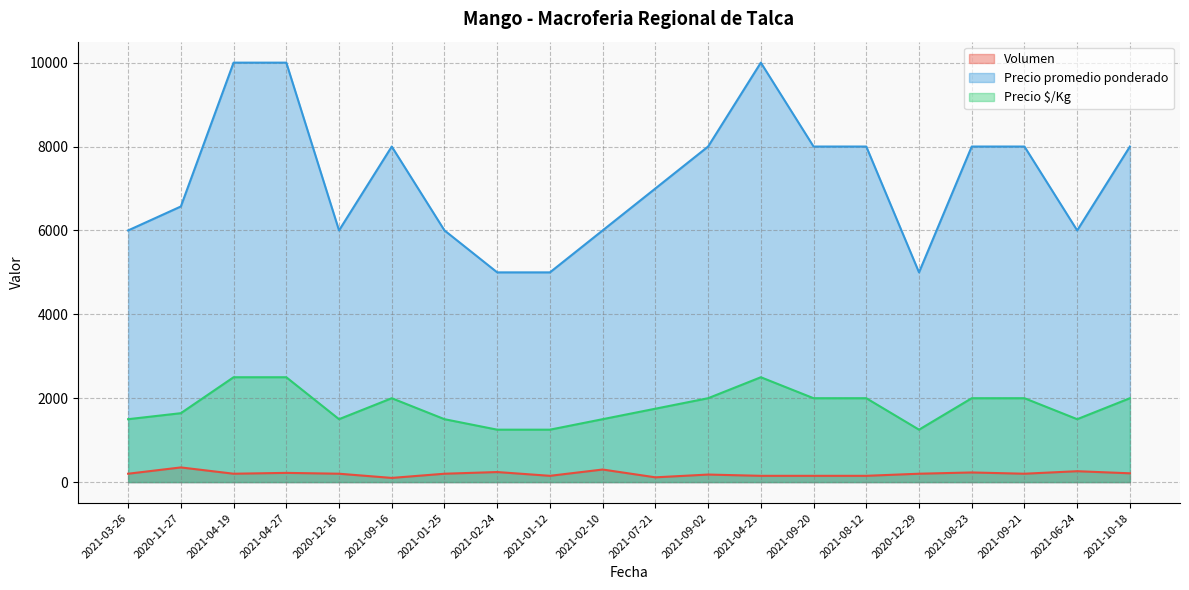

What is the value of the Precio $/Kg point at the 14th from the left?

2000